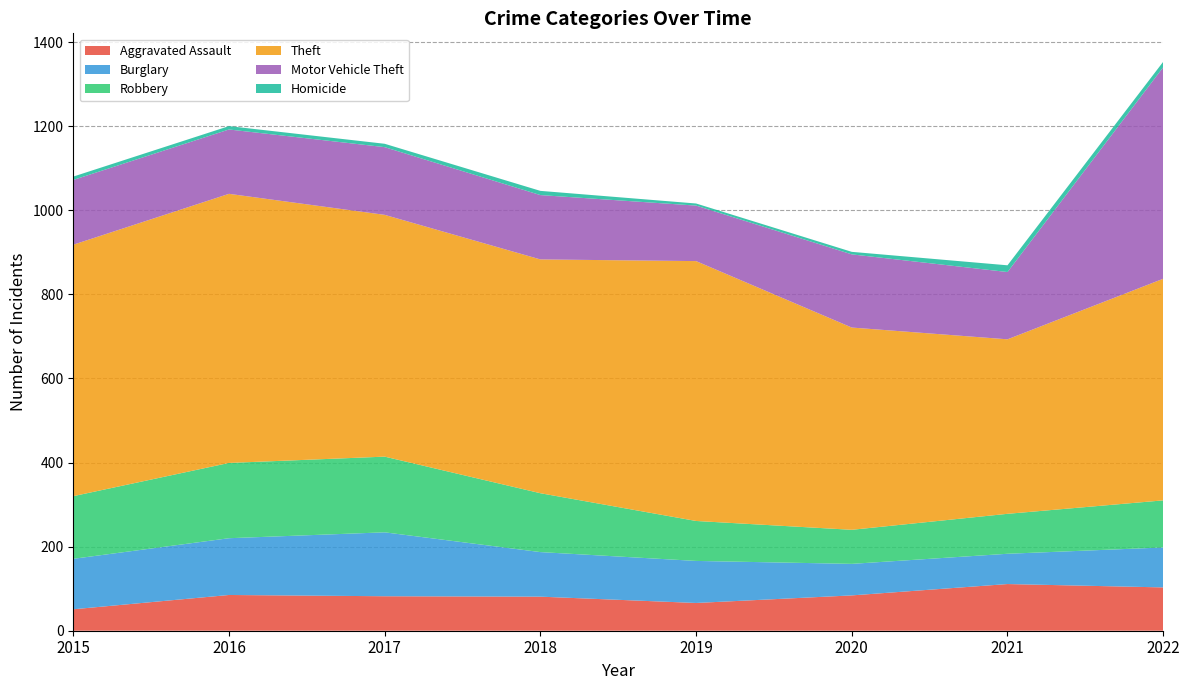

Reading right to left, what are all the values shown in this chart?

Aggravated Assault: 103	111	84	66	81	82	85	51
Burglary: 95	72	75	100	106	152	135	120
Robbery: 112	95	81	95	140	180	179	149
Theft: 527	415	481	618	556	575	640	598
Motor Vehicle Theft: 503	160	174	132	153	161	153	154
Homicide: 13	16	6	5	10	8	8	8